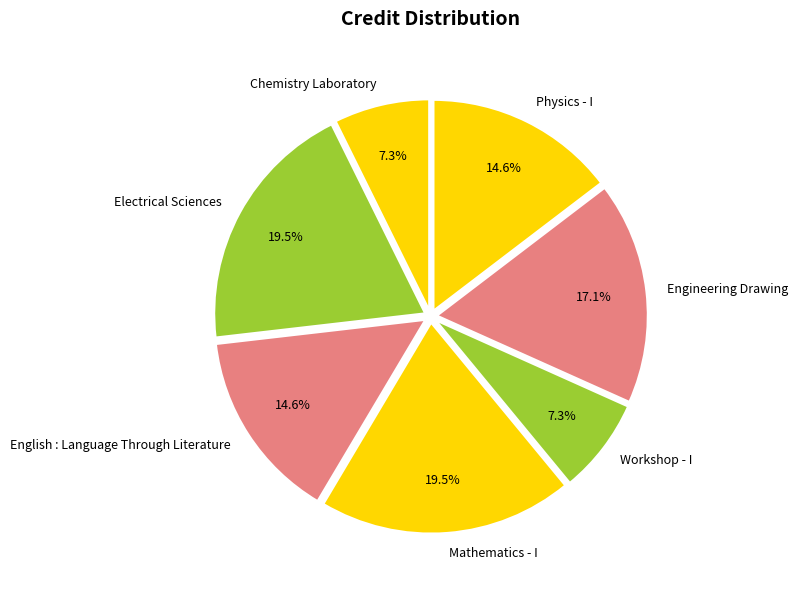

What is the total percentage of Electrical Sciences and English : Language Through Literature?

34.1%